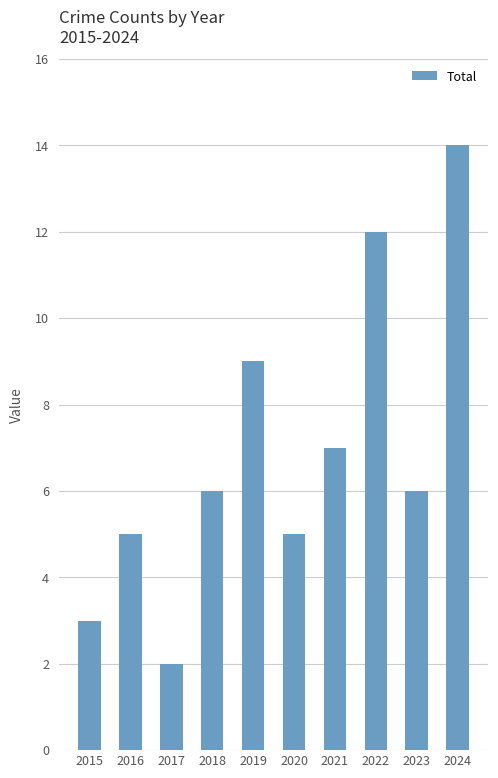

Which has a higher value, 2019 or 2018?

2019